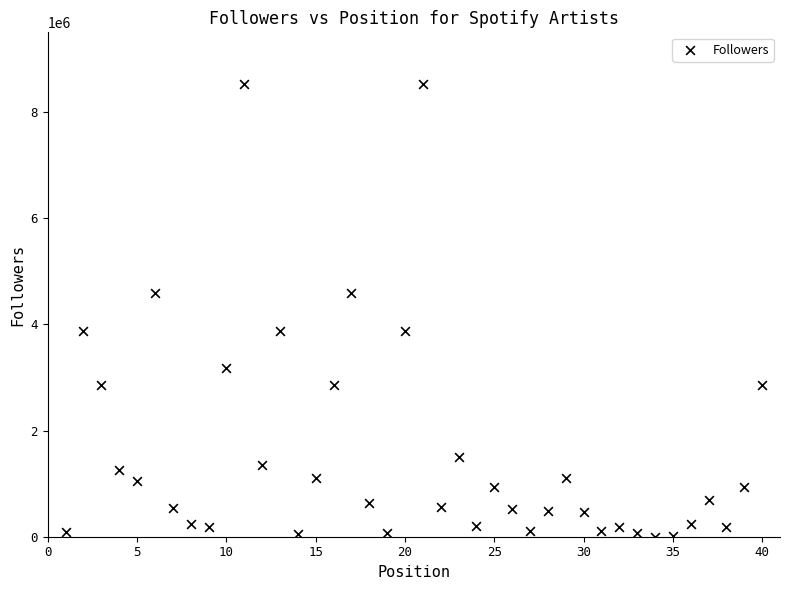

What is the range of Y values (max minus min)?

8532351